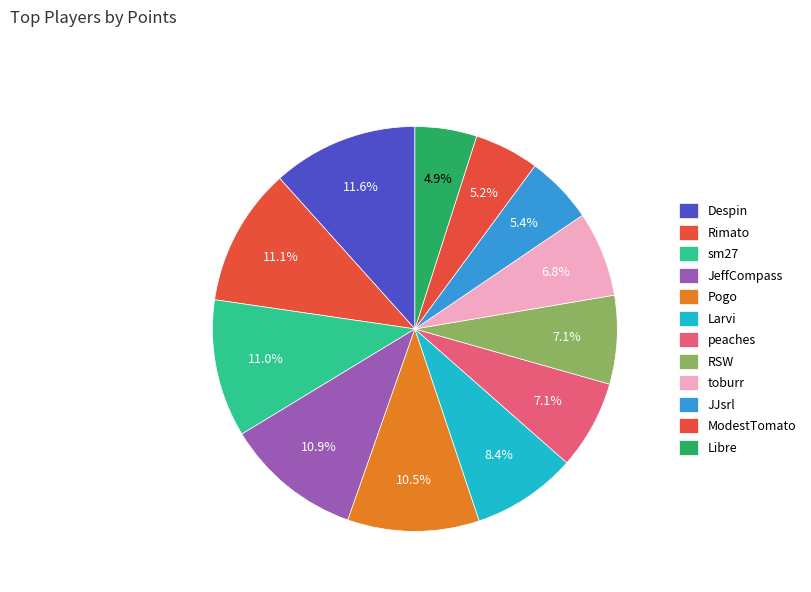

What portion of the pie excludes Larvi?

91.6%